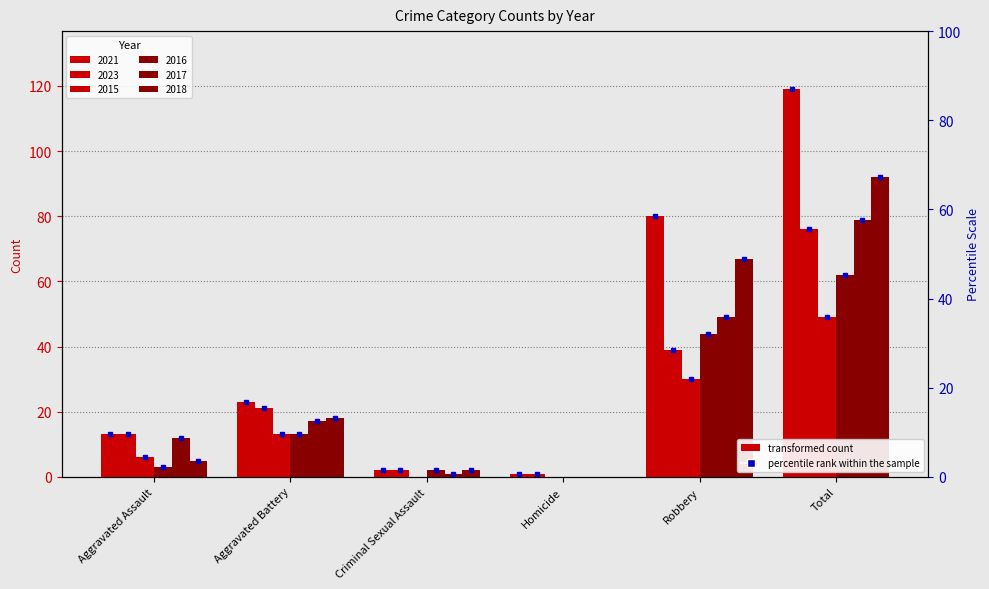

What is the difference between the second highest and second lowest values in the 2018 series?

65